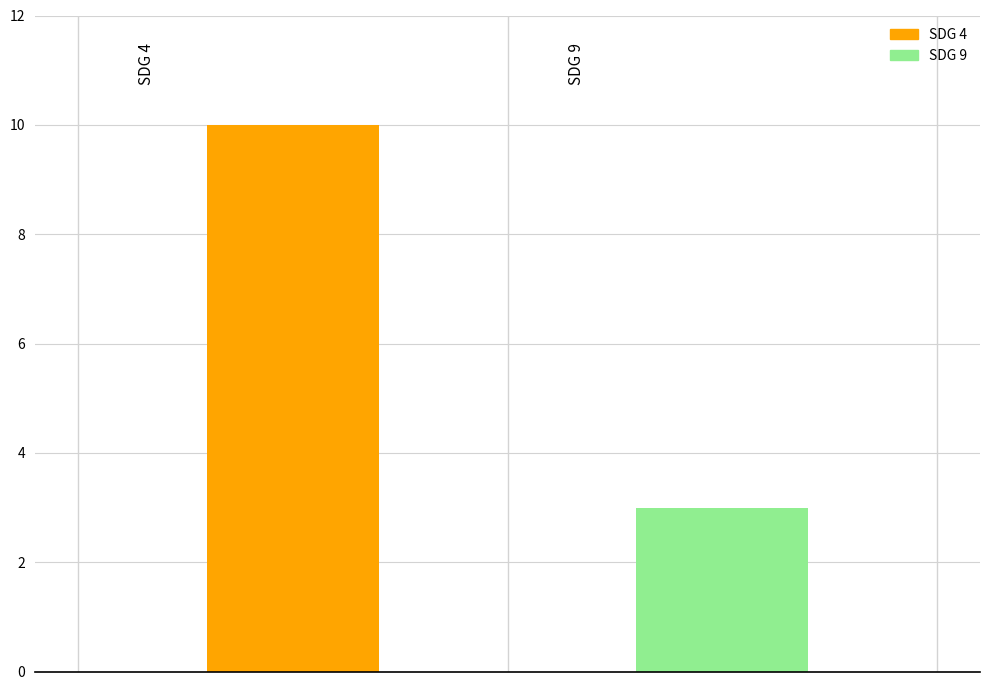

What is the sum of all values?

13